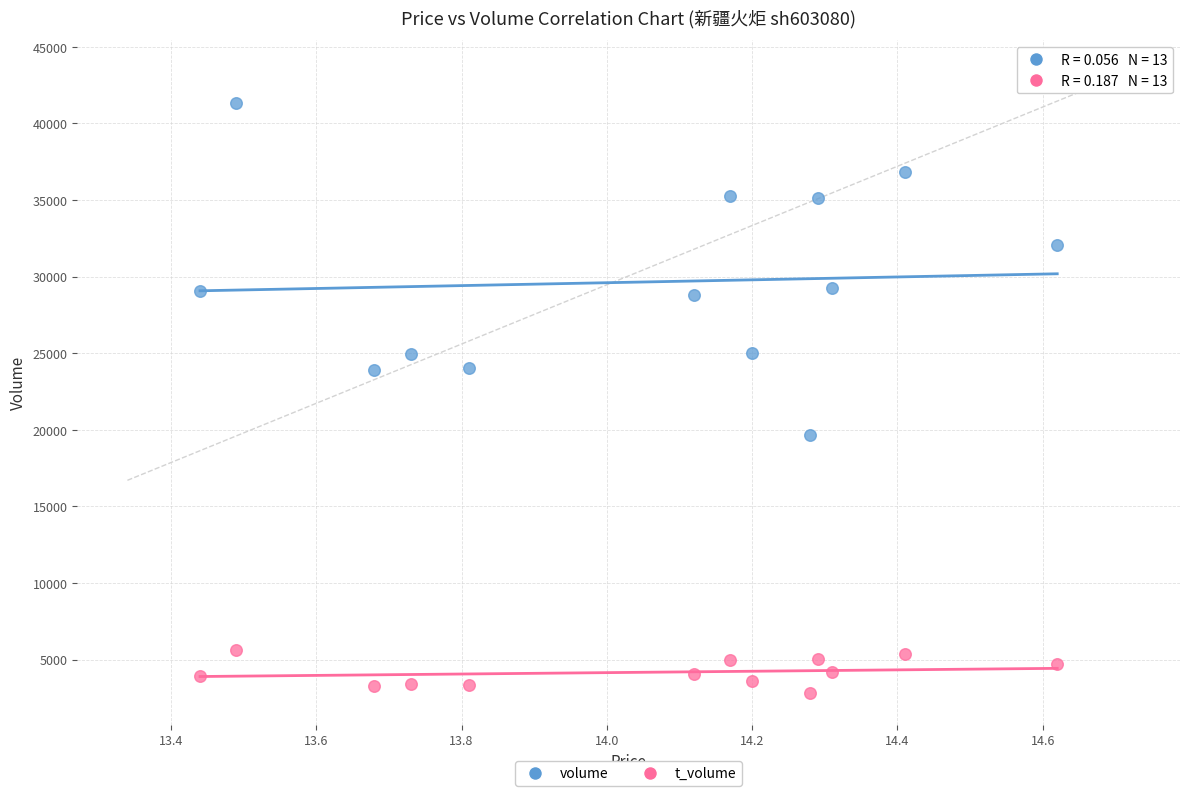

Across all data points, what is the range of Y values (max minus min)?

38533